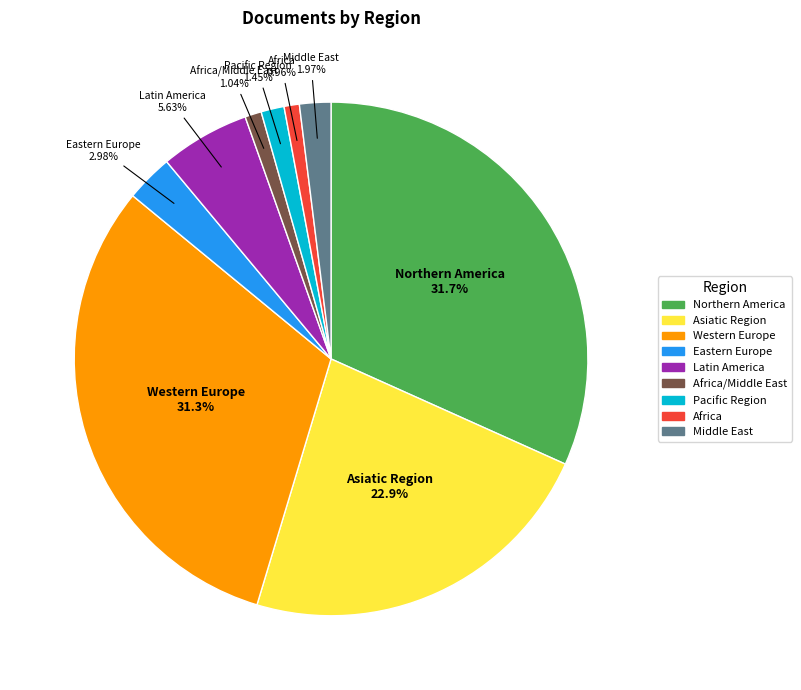

Does any single category account for the majority?

No